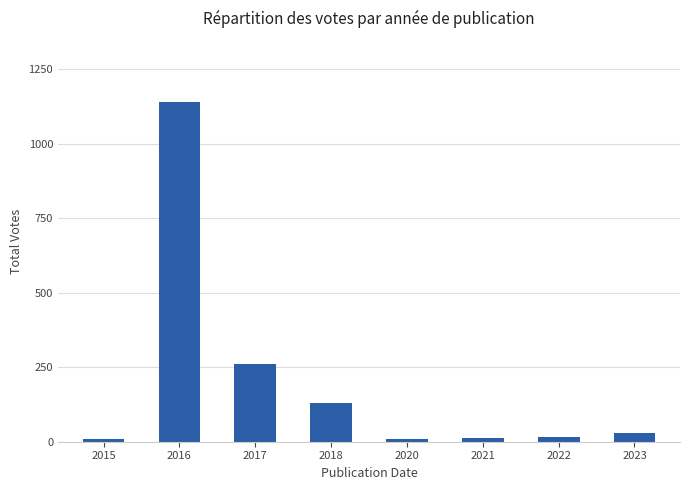

How many series are shown in this chart?

1